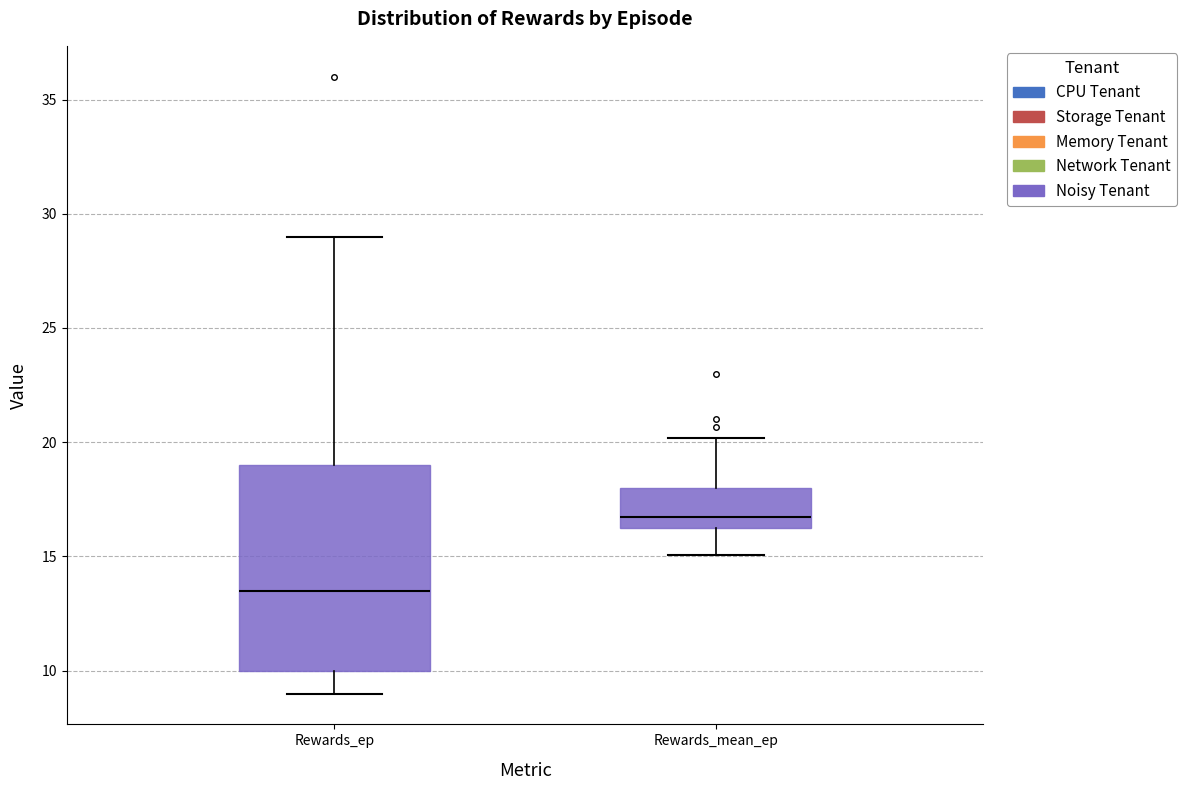

Where is the lower edge of the box for Rewards_mean_ep on the y-axis? The values are not printed on the chart, so give them approximately, as read against the axis.

16.0